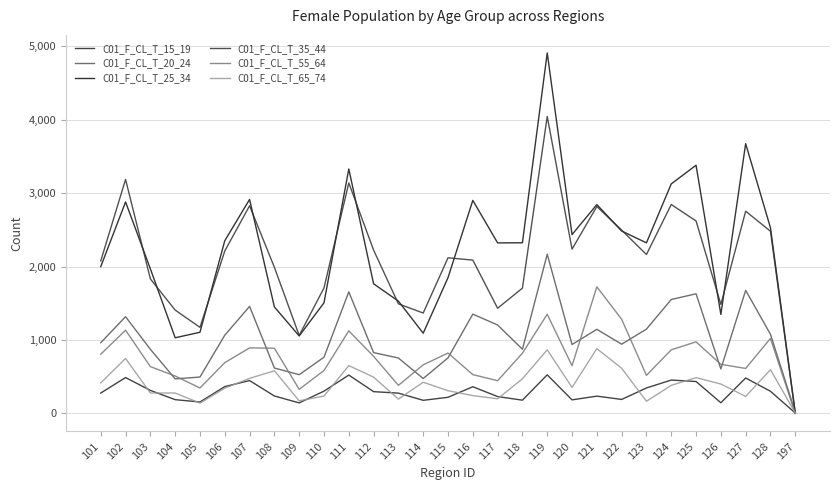

At which category does C01_F_CL_T_15_19 reach its first local peak?

102